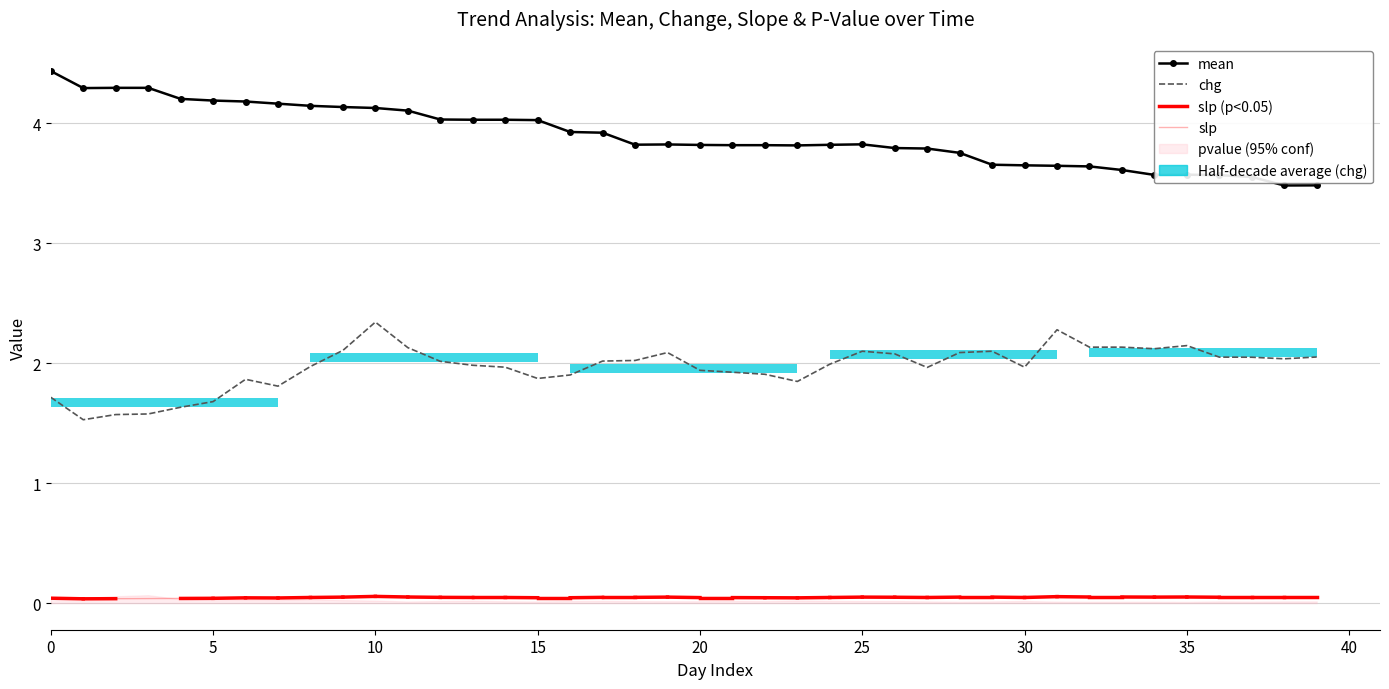

Reading left to right, list all the values displayed in this chart.

mean: 0=4.4	1=4.3	2=4.3	3=4.3	4=4.2	5=4.2	6=4.2	7=4.2	8=4.1	9=4.1	10=4.1	11=4.1	12=4.0	13=4.0	14=4.0	15=4.0	16=3.9	17=3.9	18=3.8	19=3.8	20=3.8	21=3.8	22=3.8	23=3.8	24=3.8	25=3.8	26=3.8	27=3.8	28=3.8	29=3.7	30=3.6	31=3.6	32=3.6	33=3.6	34=3.6	35=3.6	36=3.6	37=3.6	38=3.5	39=3.5
chg: 0=1.7	1=1.5	2=1.6	3=1.6	4=1.6	5=1.7	6=1.9	7=1.8	8=2.0	9=2.1	10=2.3	11=2.1	12=2.0	13=2.0	14=2.0	15=1.9	16=1.9	17=2.0	18=2.0	19=2.1	20=1.9	21=1.9	22=1.9	23=1.8	24=2.0	25=2.1	26=2.1	27=2.0	28=2.1	29=2.1	30=2.0	31=2.3	32=2.1	33=2.1	34=2.1	35=2.1	36=2.1	37=2.0	38=2.0	39=2.1
slp: 0=0.0	1=0.0	2=0.0	3=0.0	4=0.0	5=0.0	6=0.0	7=0.0	8=0.0	9=0.1	10=0.1	11=0.1	12=0.0	13=0.0	14=0.0	15=0.0	16=0.0	17=0.0	18=0.0	19=0.1	20=0.0	21=0.0	22=0.0	23=0.0	24=0.0	25=0.1	26=0.0	27=0.0	28=0.1	29=0.1	30=0.0	31=0.1	32=0.1	33=0.1	34=0.1	35=0.1	36=0.0	37=0.0	38=0.0	39=0.0